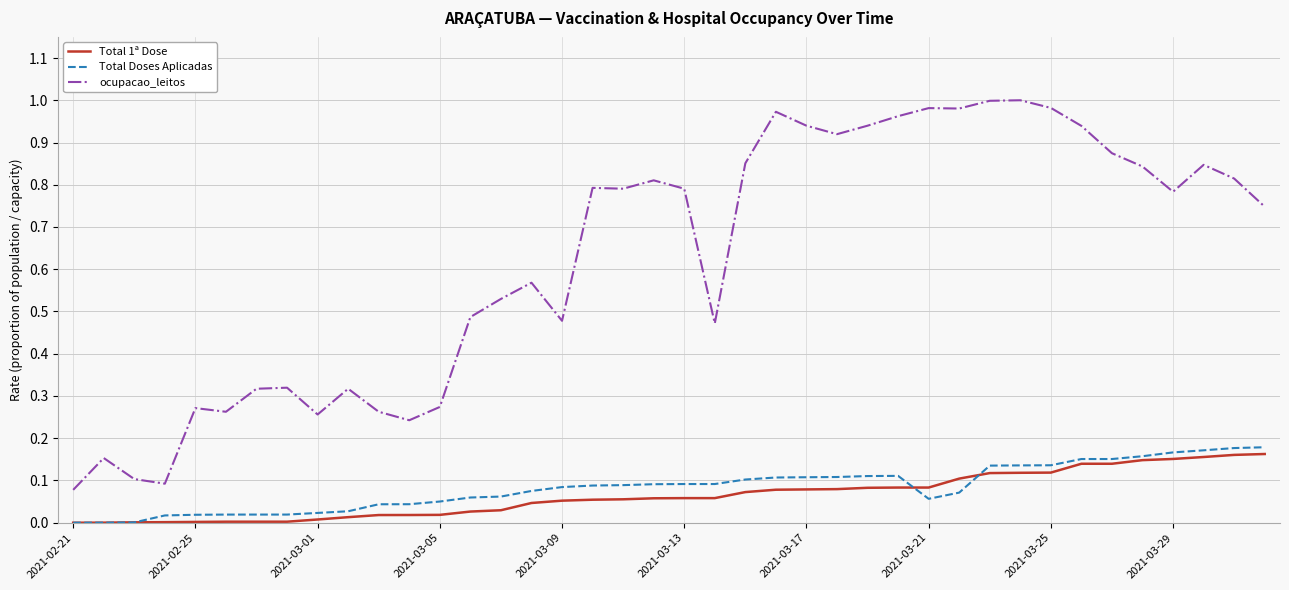

Which series has the widest spread of values?

ocupacao_leitos